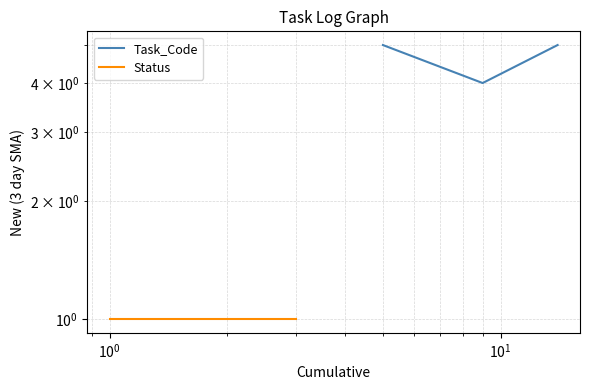

What are all the series names shown in the legend?

Task_Code, Status